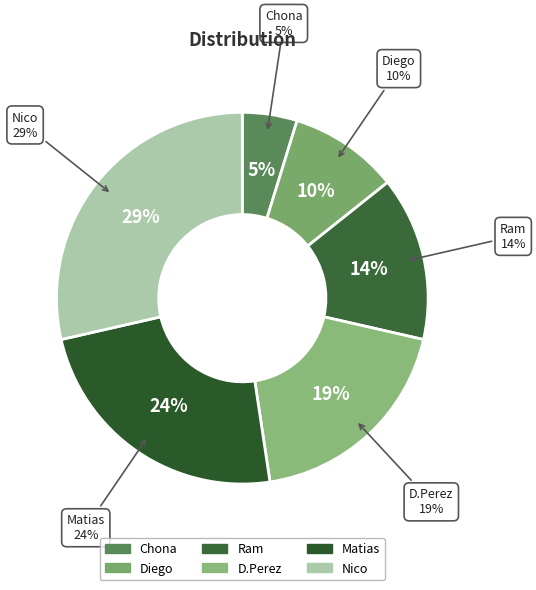

How many segments does this pie chart have?

6